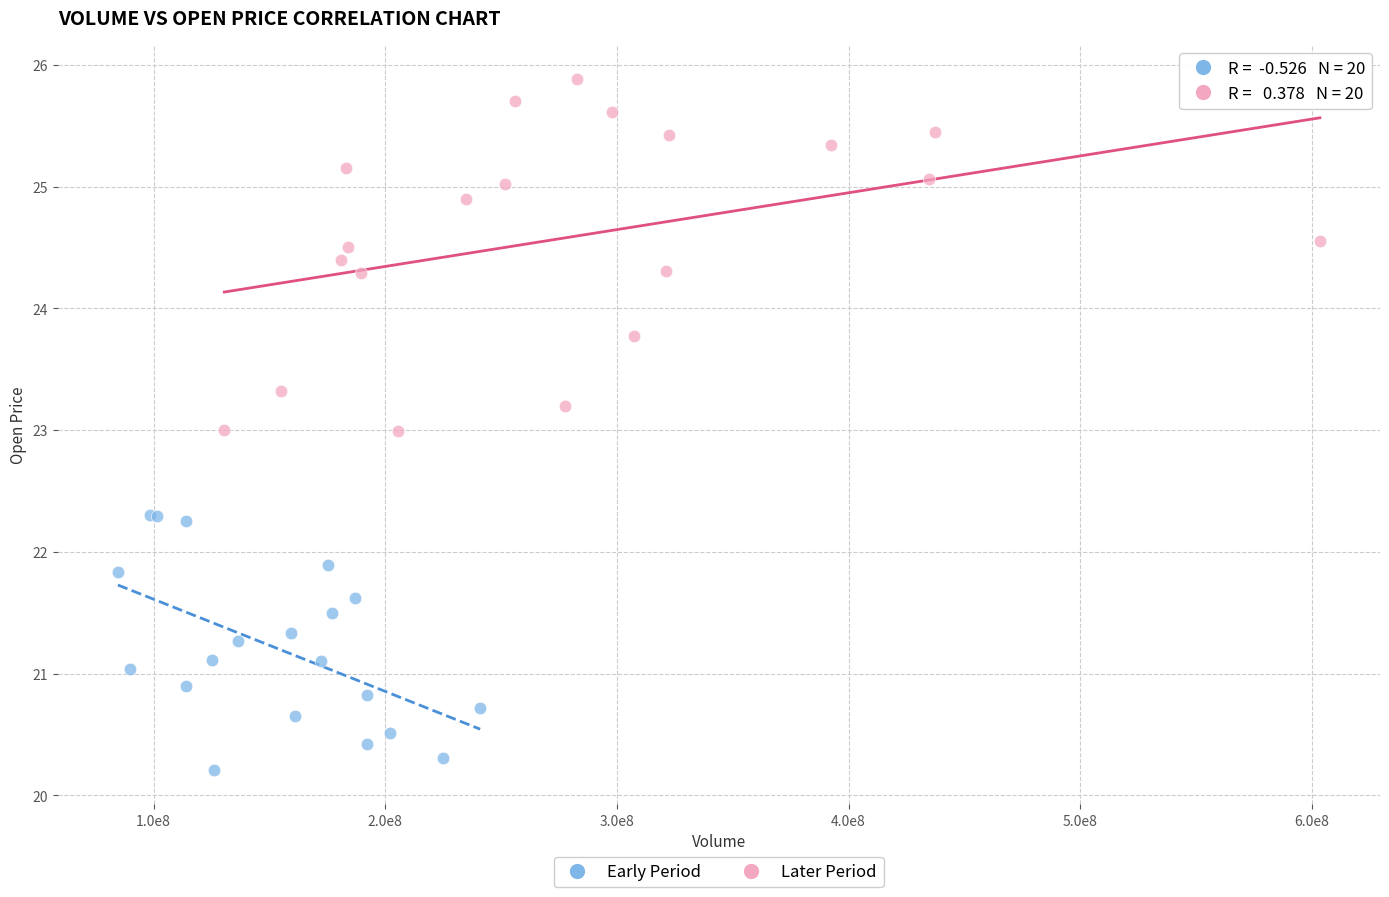

Which series contains the highest Y value?

Later Period